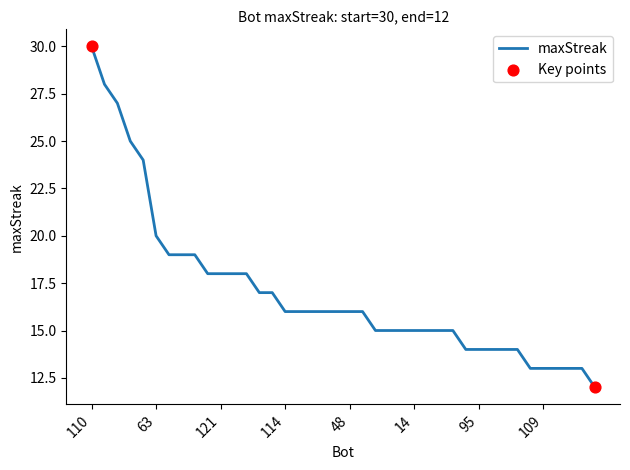

What is the difference between the maximum and minimum values?

18